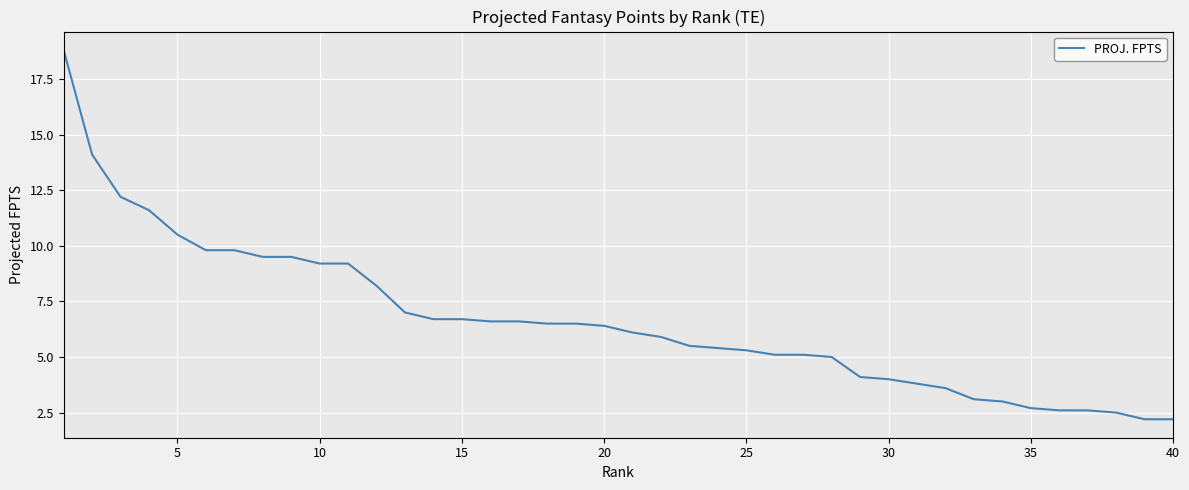

Does the chart have visible grid lines?

Yes